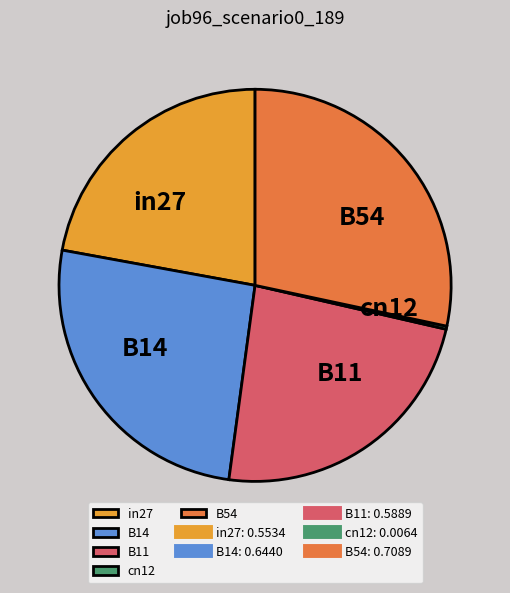

Between in27 and B54, which is larger?

B54